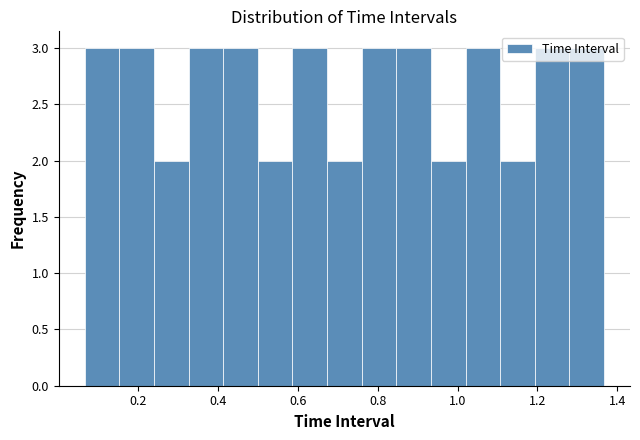

Reading left to right, list every bar in this chart as the range it spans on the x-axis followed by its height. Neither the bar edges nor the heights are printed on the chart, so give them approximately, as read against the axes.

0.06 to 0.16: 3
0.16 to 0.24: 3
0.24 to 0.32: 2
0.32 to 0.42: 3
0.42 to 0.50: 3
0.50 to 0.58: 2
0.58 to 0.68: 3
0.68 to 0.76: 2
0.76 to 0.84: 3
0.84 to 0.94: 3
0.94 to 1.02: 2
1.02 to 1.10: 3
1.10 to 1.20: 2
1.20 to 1.28: 3
1.28 to 1.36: 3